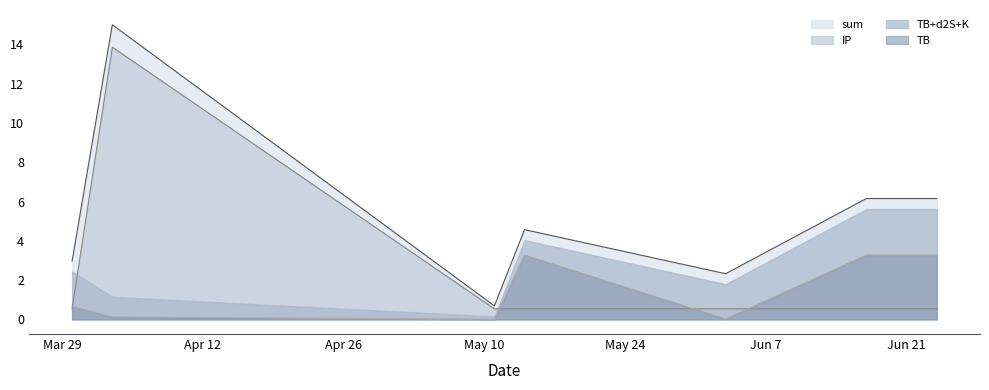

At which category does sum reach its first local peak?

2022-04-03